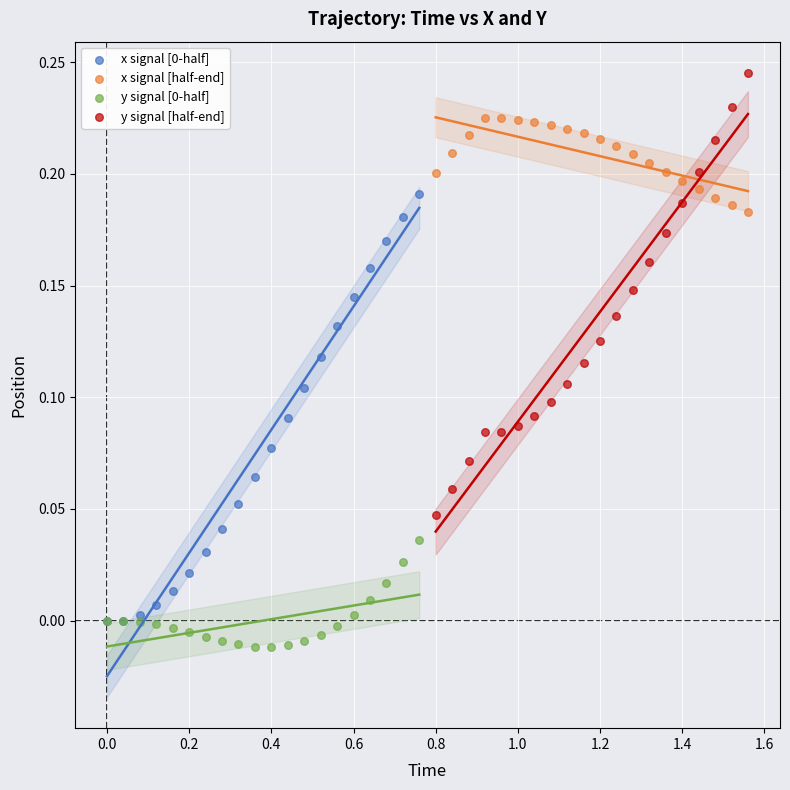

Which series reaches the maximum Y coordinate?

y signal [half-end]